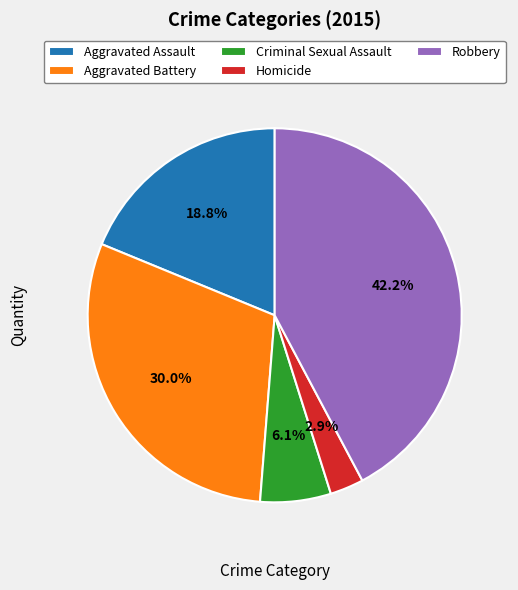

Is it true that Homicide is 3% of the pie?

True